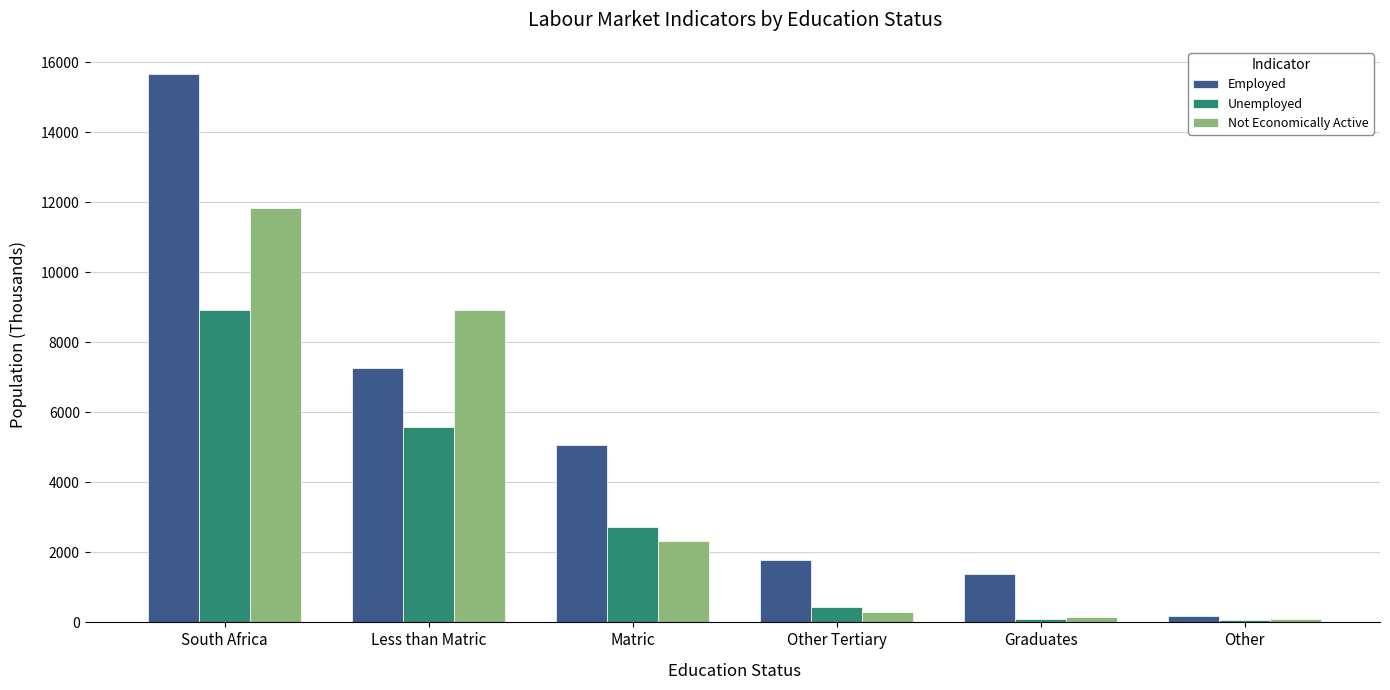

What position from the right is Other Tertiary?

3